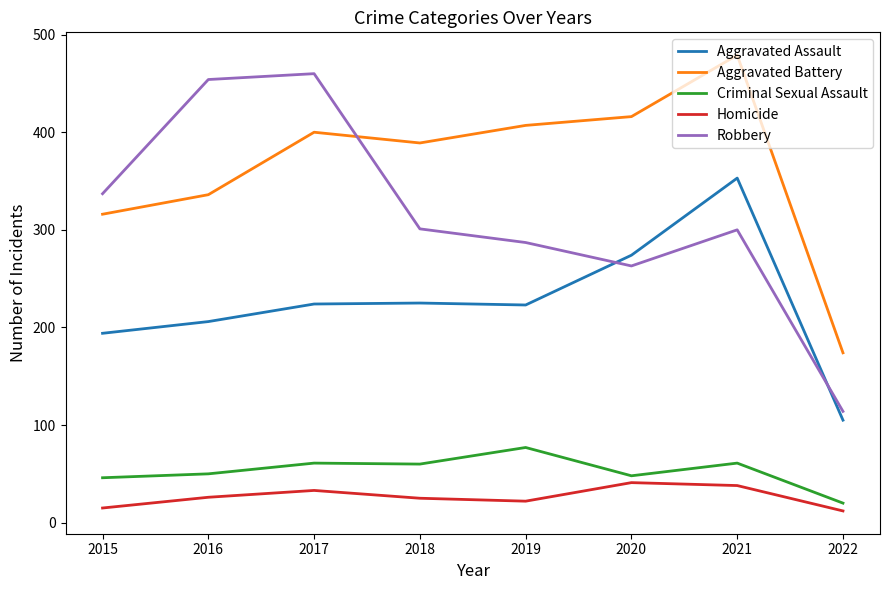

At 2015, list the series in order from largest to smallest.

Robbery, Aggravated Battery, Aggravated Assault, Criminal Sexual Assault, Homicide